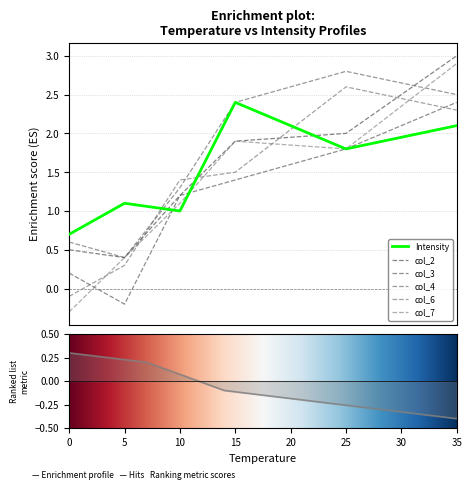

How many categories are shown in the chart?

6